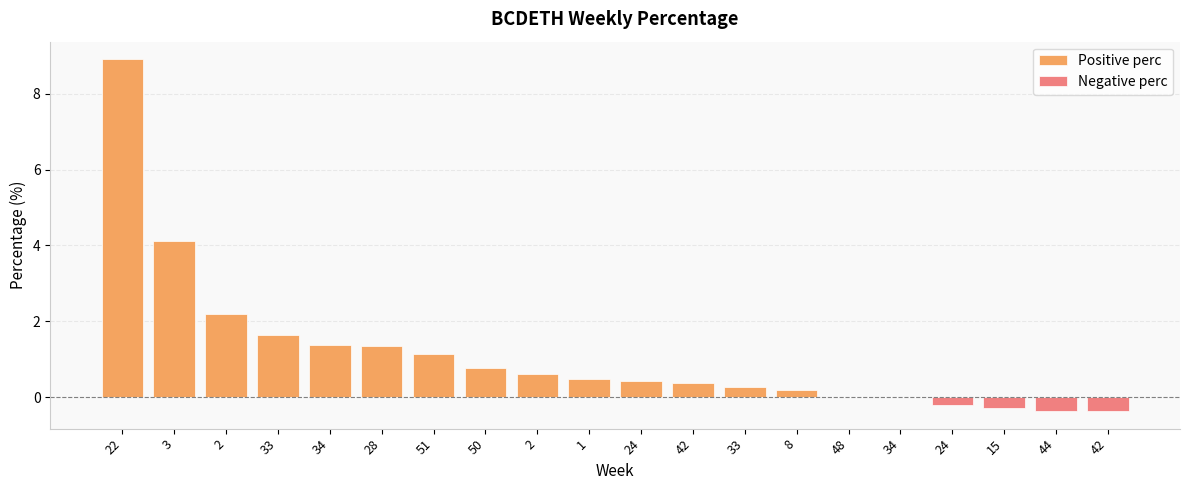

Does the chart contain any negative values?

Yes